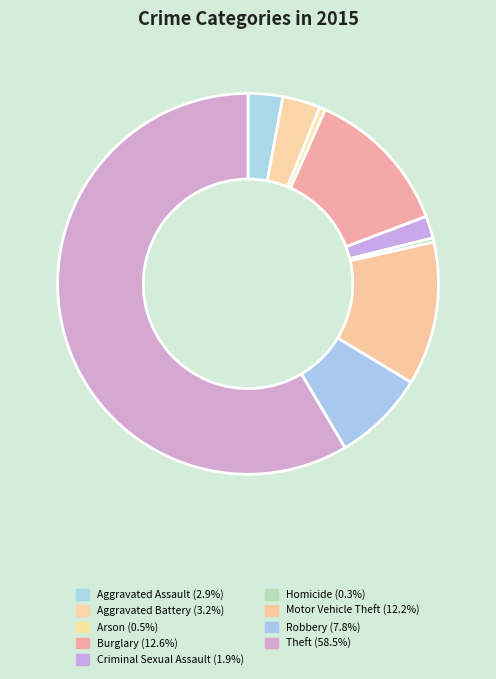

How many slices are in this pie chart?

9